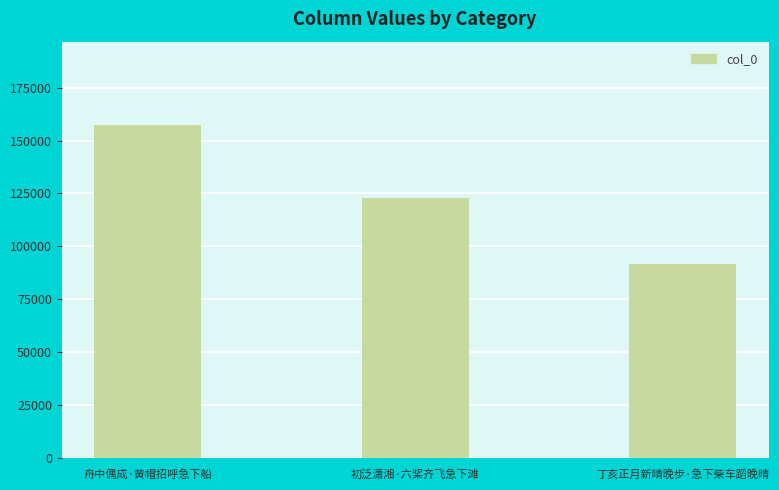

How many data points are less than 122866?

1